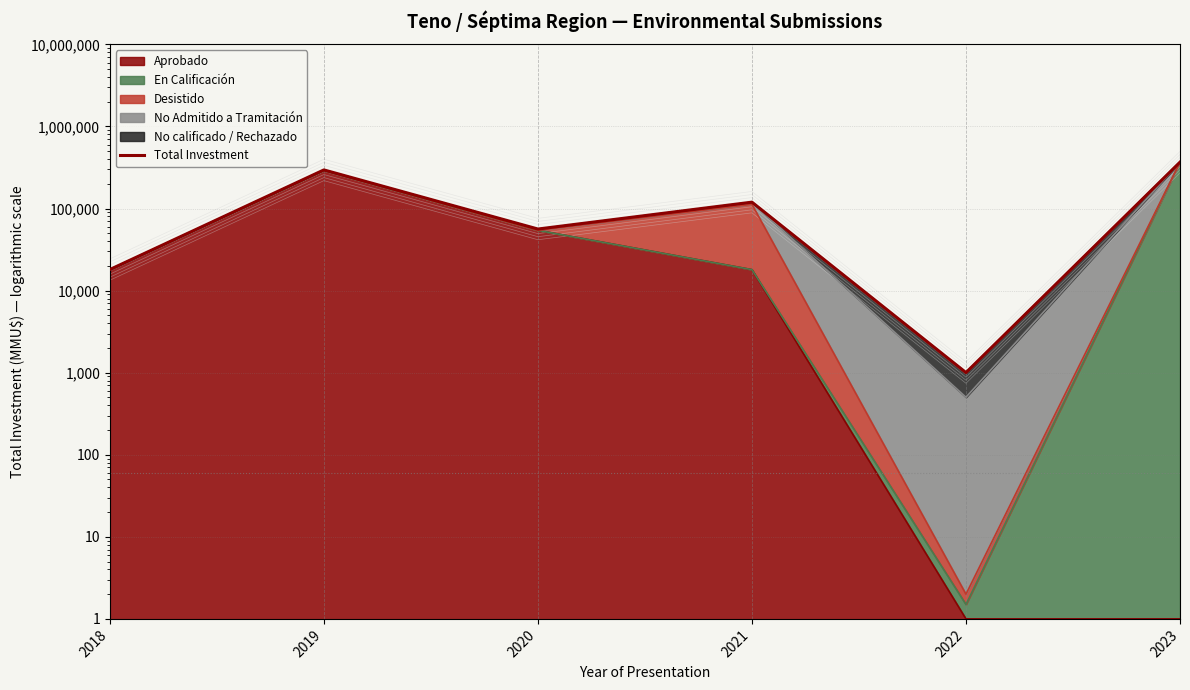

What is the difference between the maximum and minimum values?

366276.5